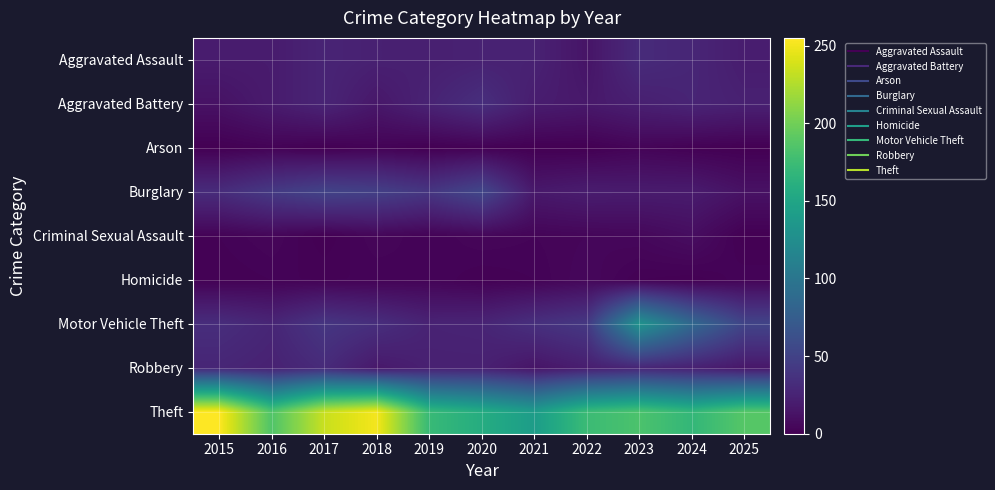

Reading right to left, what are all the values shown in this chart?

Aggravated Assault: 2025=20	2024=27	2023=31	2022=14	2021=24	2020=24	2019=22	2018=23	2017=26	2016=19	2015=19
Aggravated Battery: 2025=23	2024=26	2023=22	2022=17	2021=20	2020=34	2019=25	2018=16	2017=26	2016=19	2015=12
Arson: 2025=0	2024=1	2023=3	2022=0	2021=0	2020=1	2019=0	2018=2	2017=0	2016=2	2015=0
Burglary: 2025=12	2024=19	2023=19	2022=20	2021=17	2020=54	2019=40	2018=48	2017=51	2016=43	2015=32
Criminal Sexual Assault: 2025=0	2024=9	2023=5	2022=4	2021=3	2020=4	2019=2	2018=4	2017=0	2016=4	2015=2
Homicide: 2025=3	2024=0	2023=1	2022=5	2021=2	2020=1	2019=3	2018=2	2017=2	2016=2	2015=1
Motor Vehicle Theft: 2025=52	2024=86	2023=131	2022=42	2021=35	2020=26	2019=25	2018=34	2017=40	2016=27	2015=33
Robbery: 2025=16	2024=23	2023=27	2022=21	2021=14	2020=23	2019=23	2018=17	2017=31	2016=24	2015=27
Theft: 2025=188	2024=169	2023=183	2022=174	2021=141	2020=158	2019=172	2018=251	2017=234	2016=185	2015=255